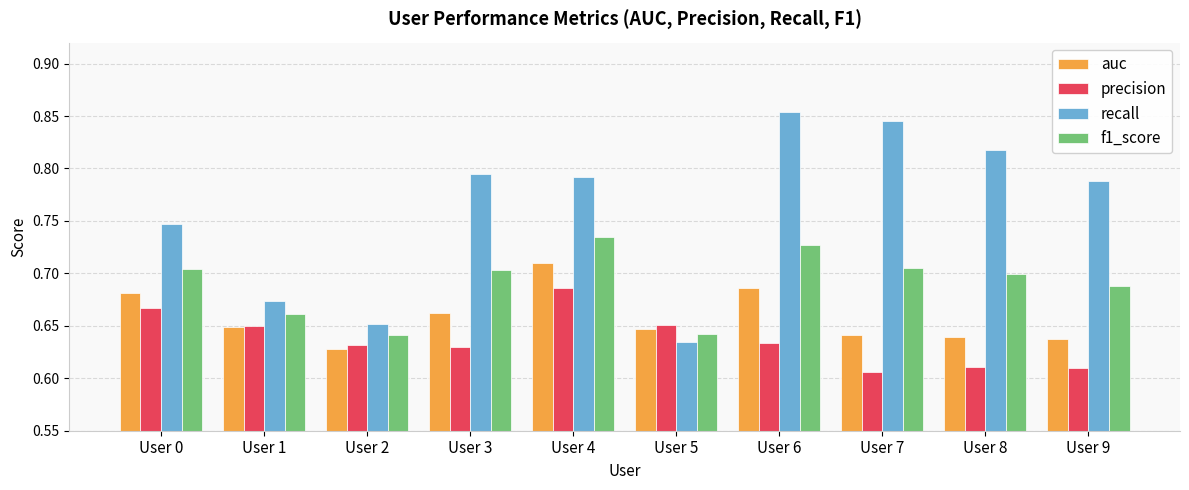

Between User 4 and User 8, which series saw the biggest shift?

precision